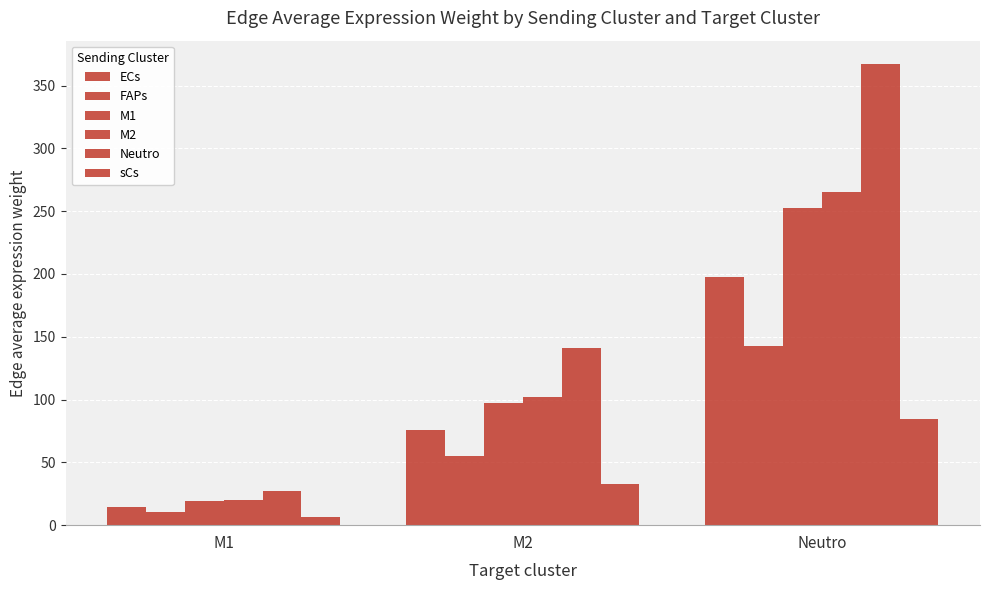

Does the chart contain any negative values?

No